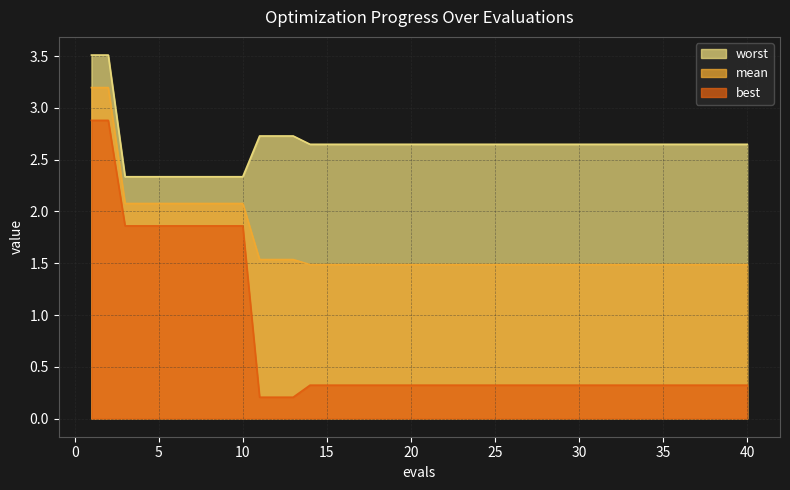

How many series are shown in this chart?

3